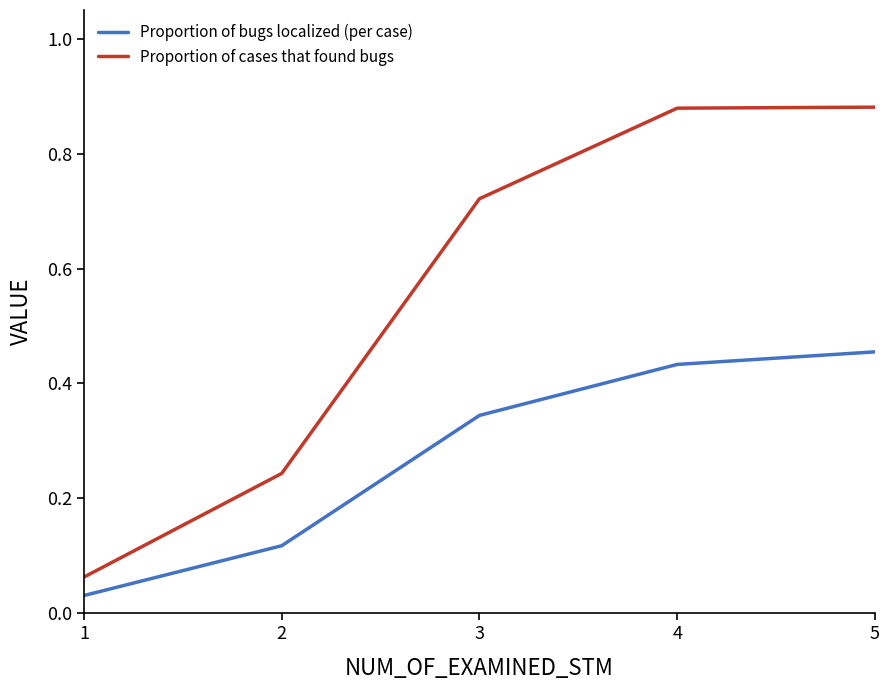

True or false: Proportion of cases that found bugs and Proportion of bugs localized (per case) cross at least once.

False